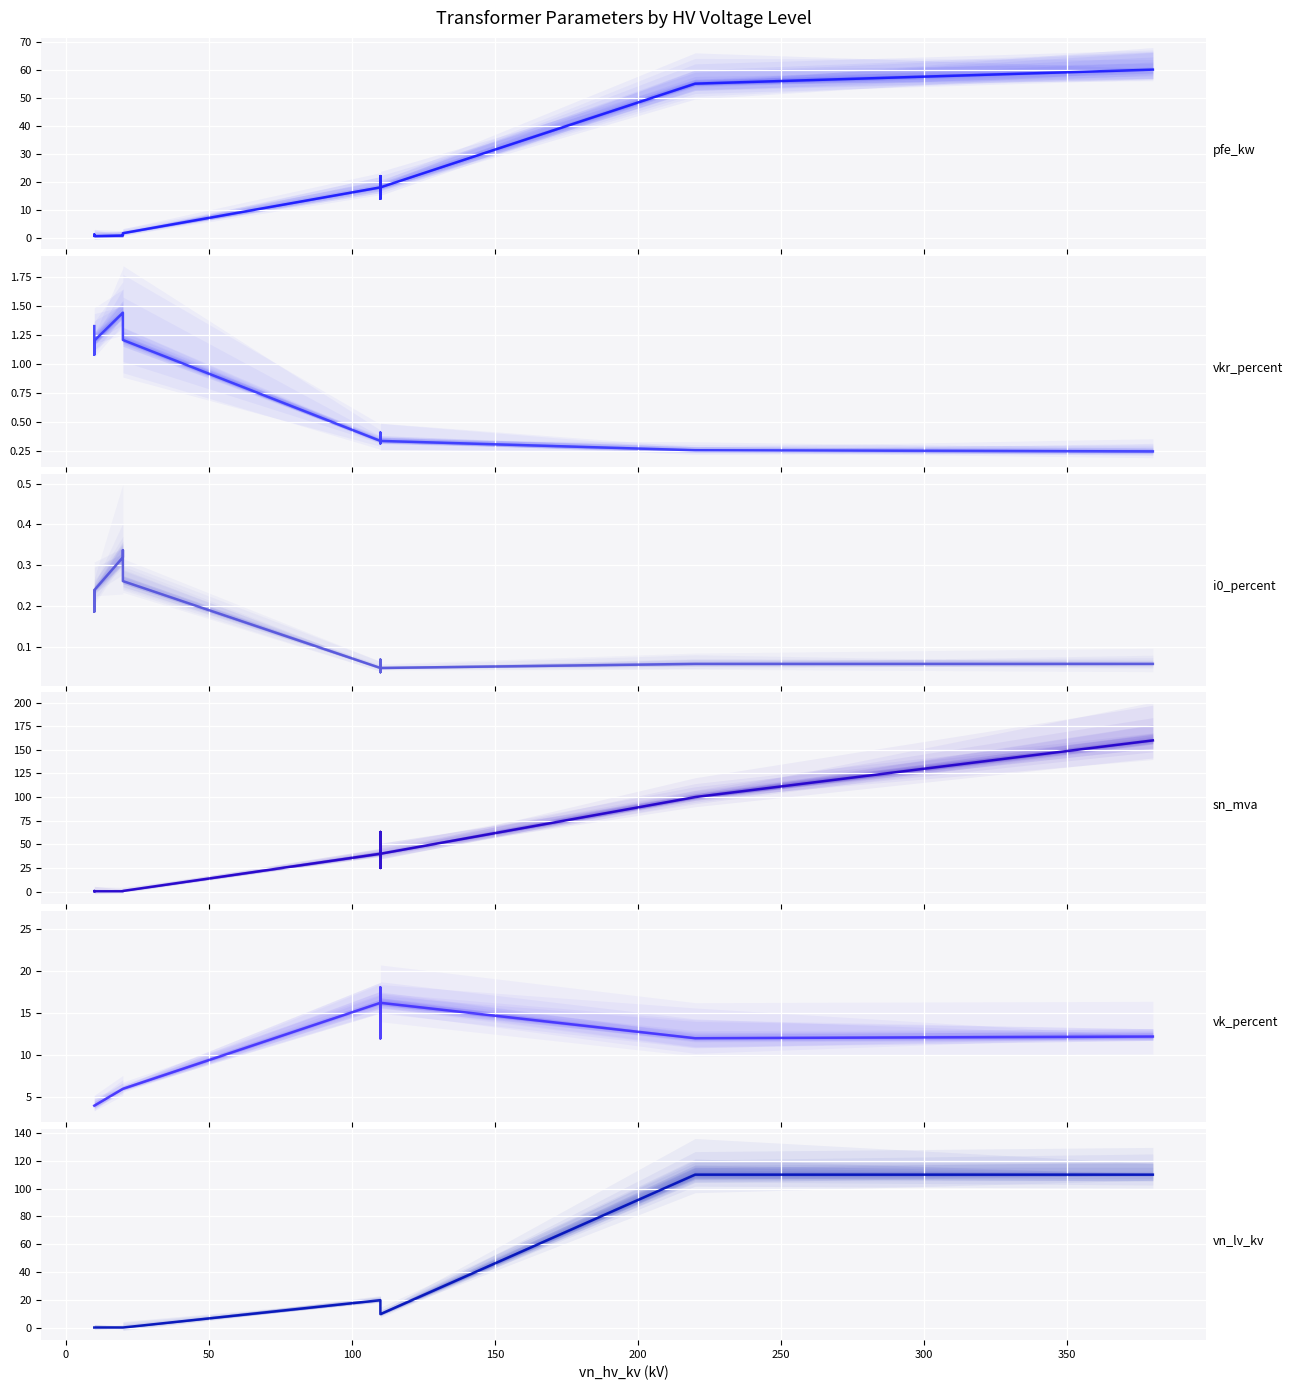

Reading right to left, extract all data points from this chart.

pfe_kw (median): 60.0	55.0	18.0	14.0	22.0	14.0	22.0	18.0	1.6	1.4	0.8	0.6	1.2	0.9
vkr_percent (median): 0.2	0.3	0.3	0.4	0.3	0.4	0.3	0.3	1.2	1.4	1.4	1.2	1.1	1.3
i0_percent (median): 0.1	0.1	0.1	0.1	0.0	0.1	0.0	0.1	0.3	0.3	0.3	0.2	0.2	0.2
sn_mva (median): 160.0	100.0	40.0	25.0	63.0	25.0	63.0	40.0	0.6	0.4	0.2	0.2	0.6	0.4
vk_percent (median): 12.2	12.0	16.2	12.0	18.0	12.0	18.0	16.2	6.0	6.0	6.0	4.0	4.0	4.0
vn_lv_kv (median): 110.0	110.0	10.0	10.0	10.0	20.0	20.0	20.0	0.4	0.4	0.4	0.4	0.4	0.4